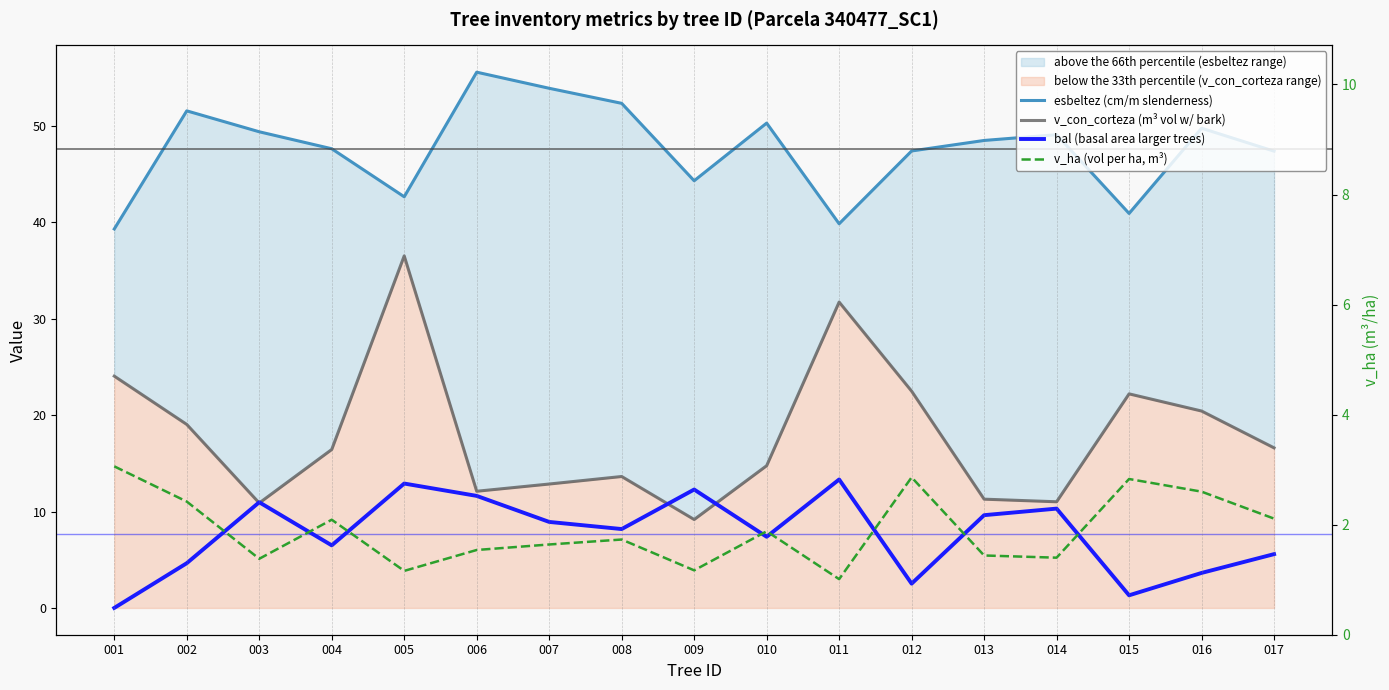

Rank the categories by v_ha (vol per ha, m³) value from lowest to highest.

011, 005, 009, 003, 014, 013, 006, 007, 008, 010, 004, 017, 002, 016, 015, 012, 001